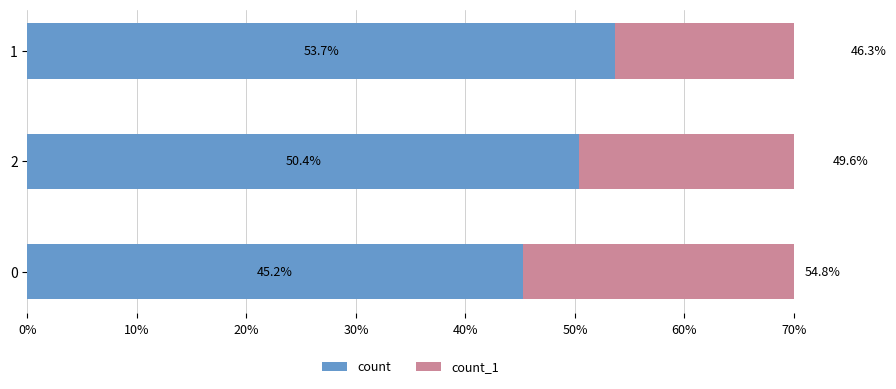

Rank the series by their maximum value, from highest to lowest.

count_1, count